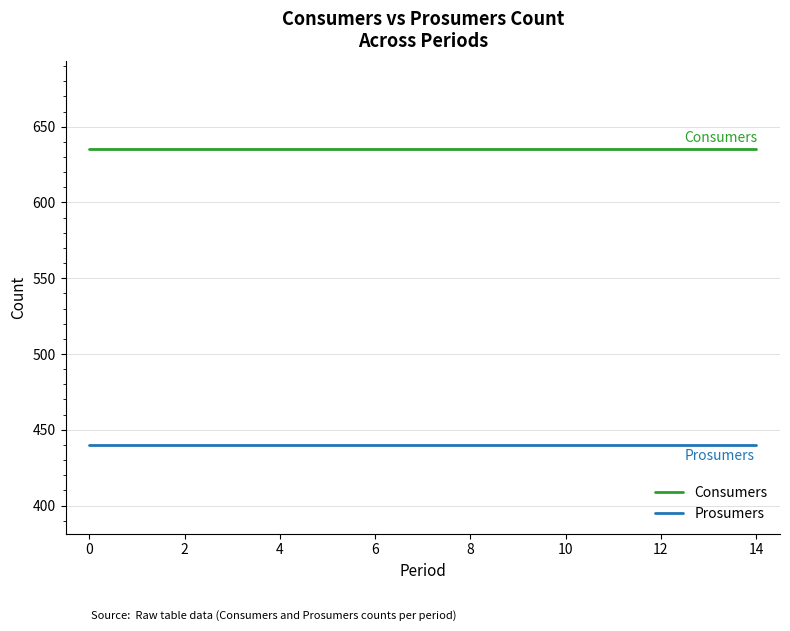

What is the highest value of the Prosumers series?

440